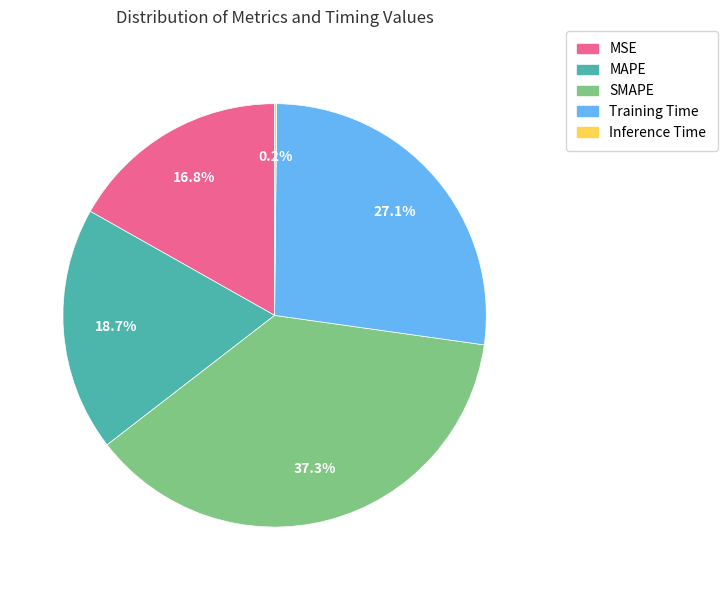

The MSE slice represents 17% of the pie. True or false?

True